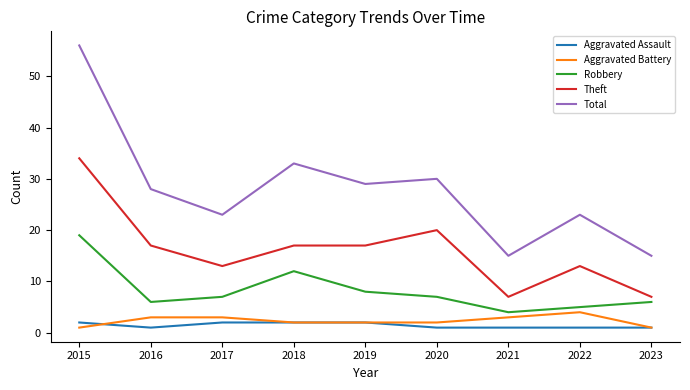

Is the value of Aggravated Assault at 2017 greater than the value of Theft at 2015?

No